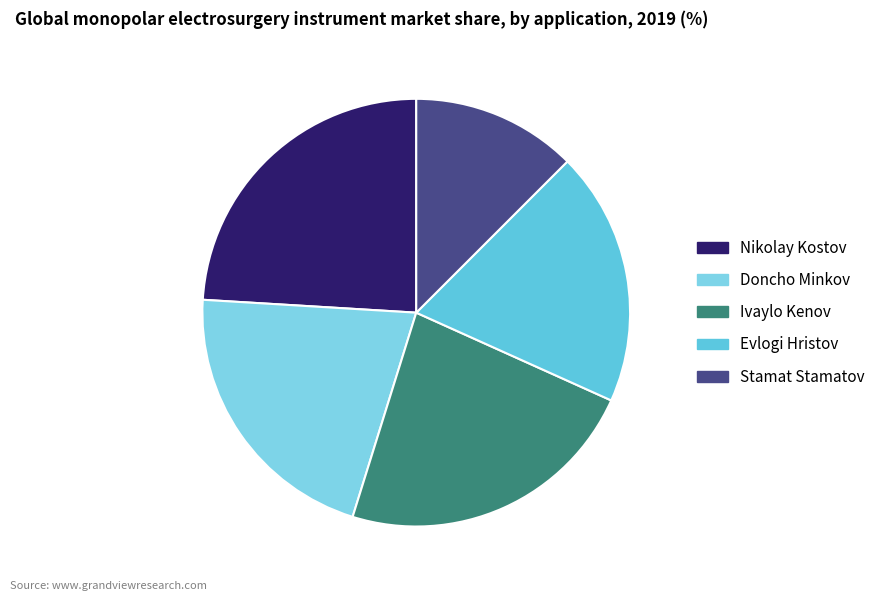

Count the number of slices in the pie.

5